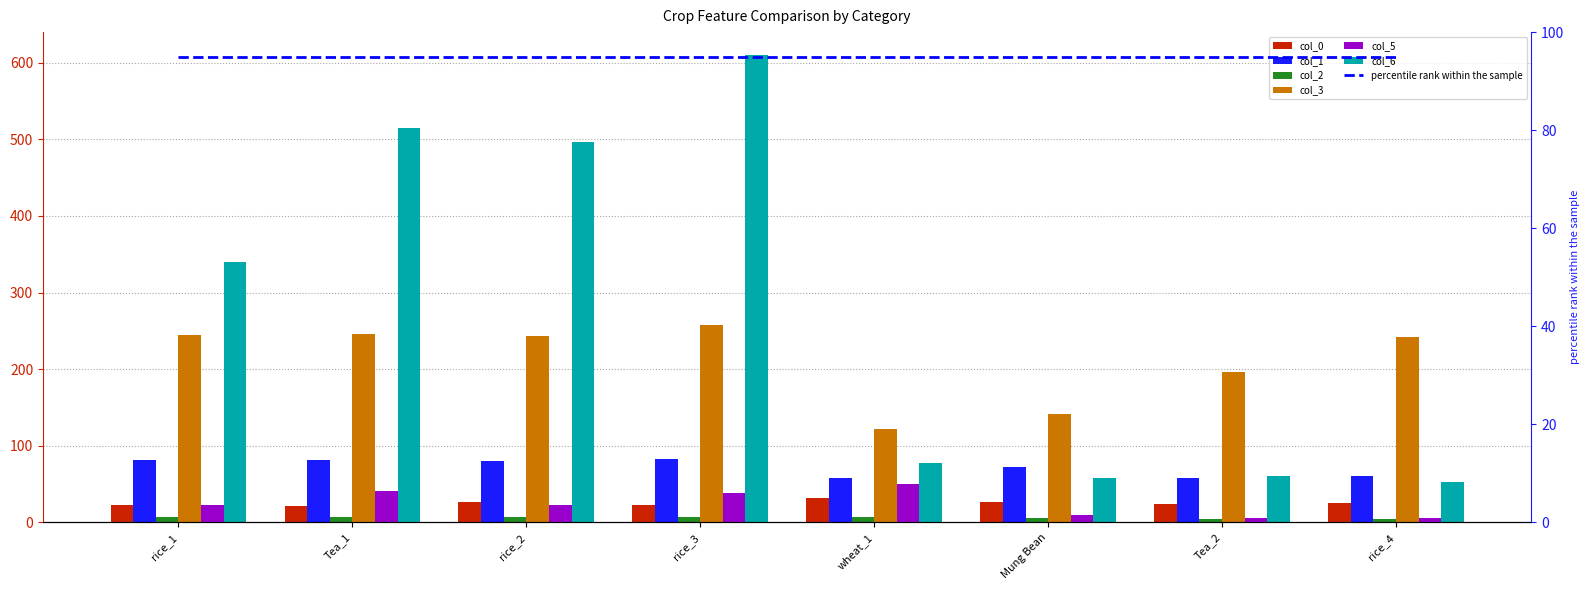

Does the chart contain any negative values?

No